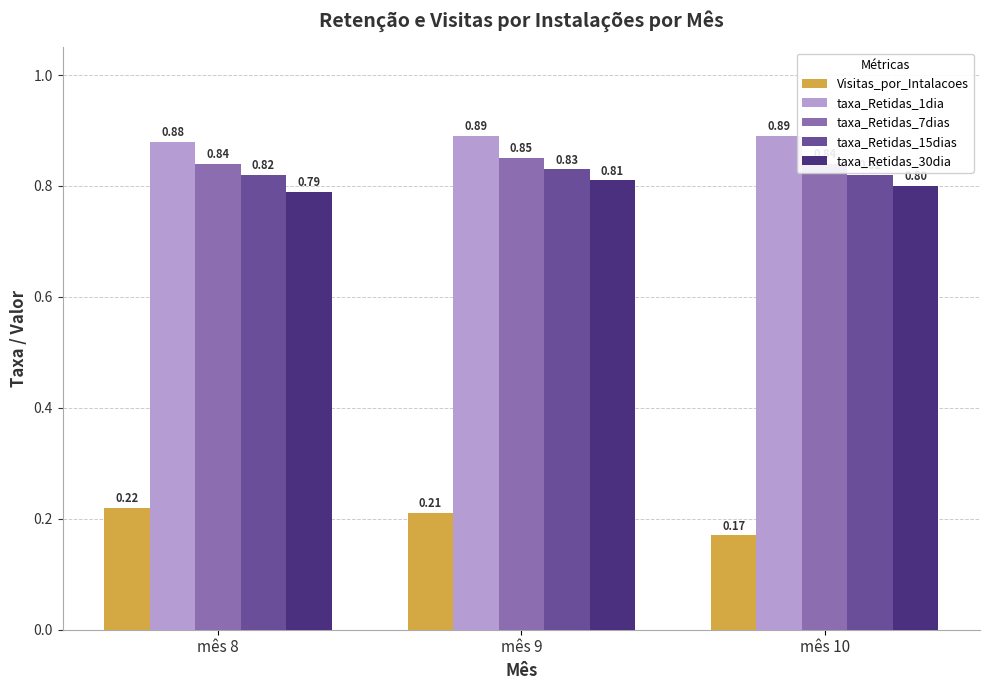

List the series in order of their peak value, highest first.

taxa_Retidas_1dia, taxa_Retidas_7dias, taxa_Retidas_15dias, taxa_Retidas_30dia, Visitas_por_Intalacoes